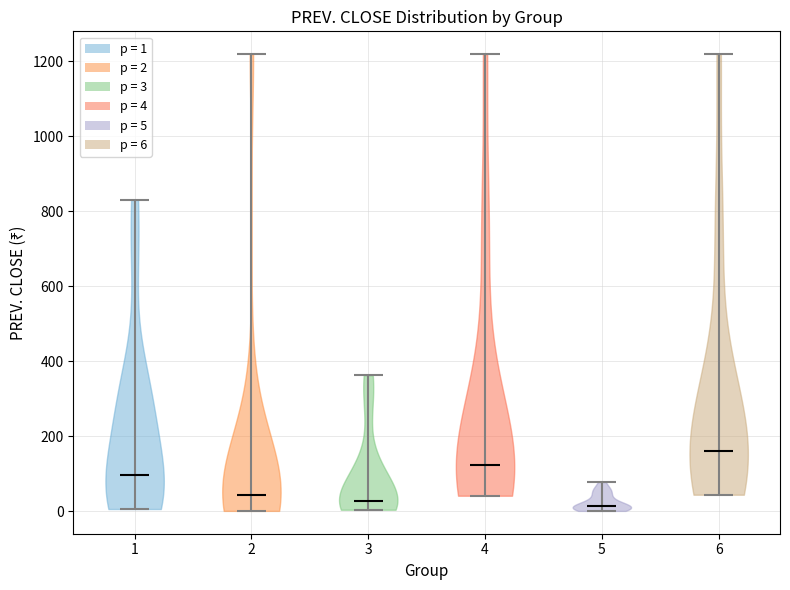

What is the lowest point the violin at x = 6 reaches on the y-axis? The values are not printed on the chart, so give them approximately, as read against the axis.

40